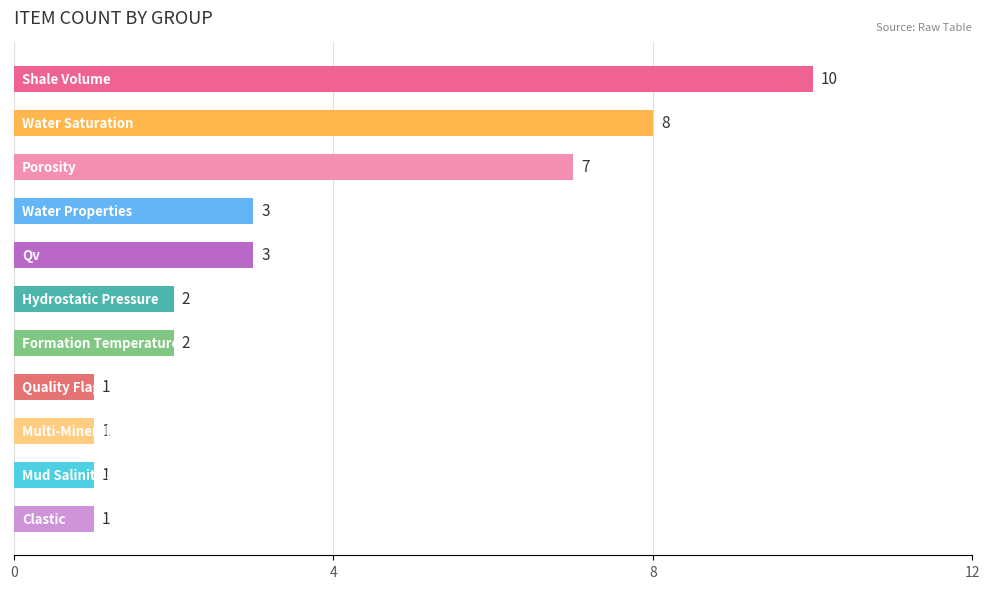

How many values are between 1 and 7?

9